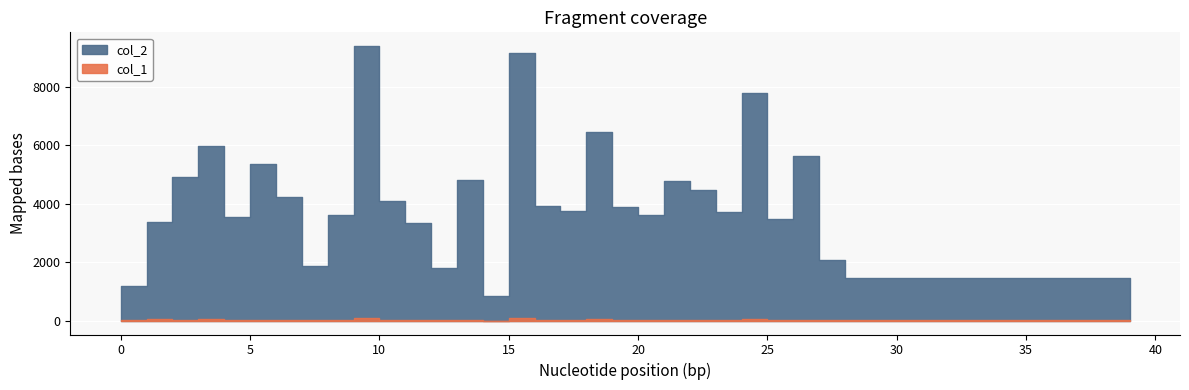

What is the difference between the highest and lowest values at 18?

6394